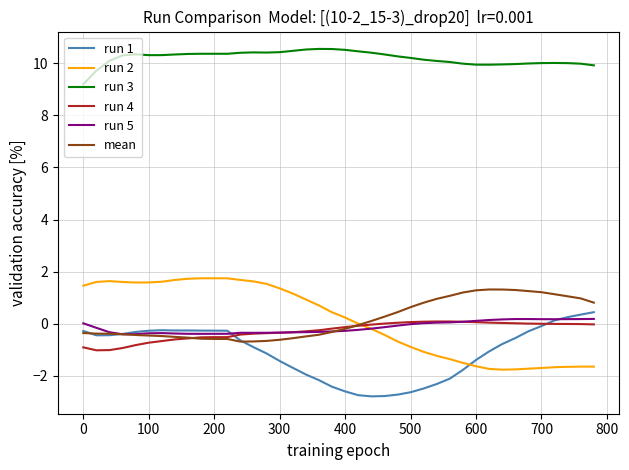

True or false: mean and run 3 cross at least once.

False